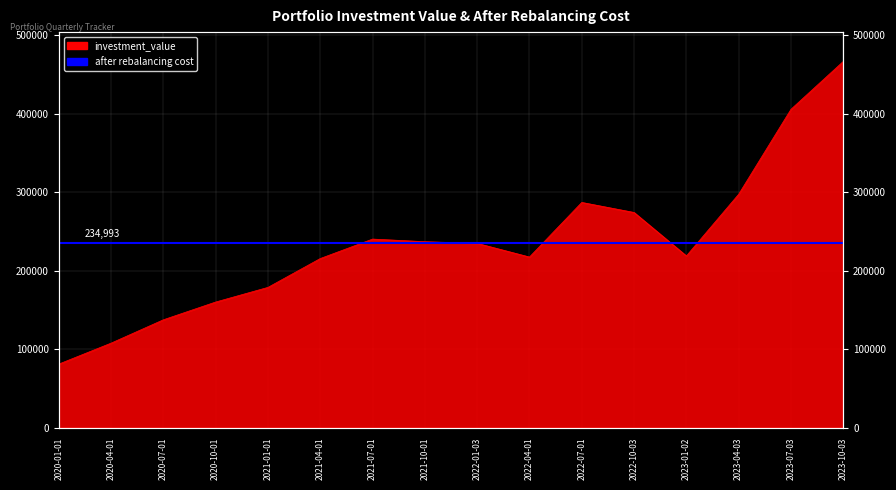

True or false: the data shows 60480.5 at 2020-10-01.

False